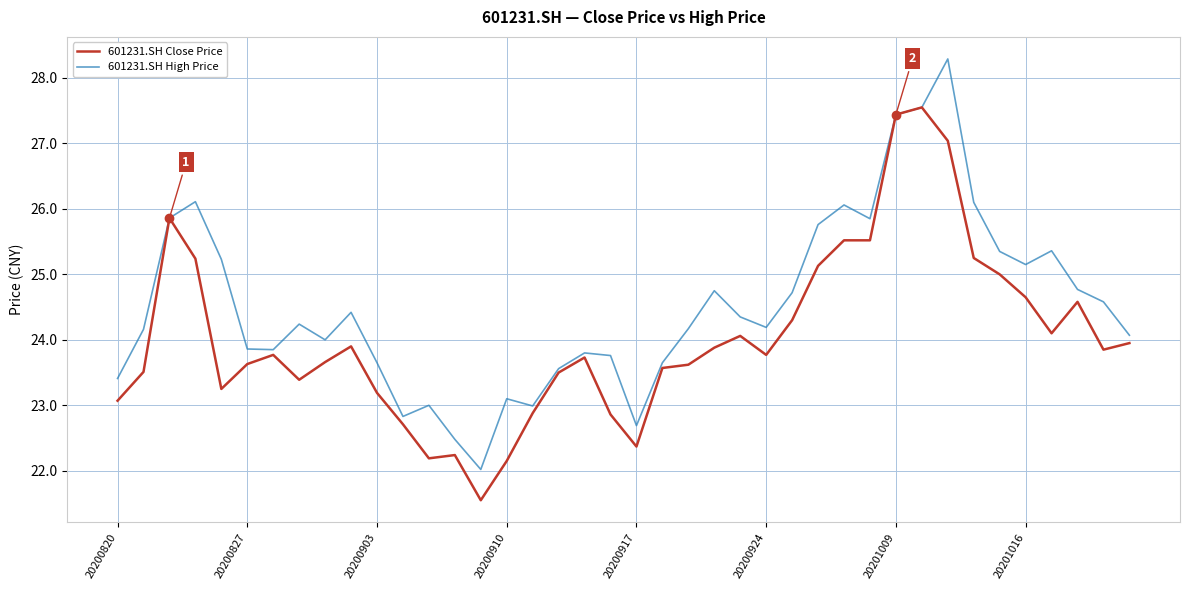

What is the minimum value for 601231.SH High Price?

22.0